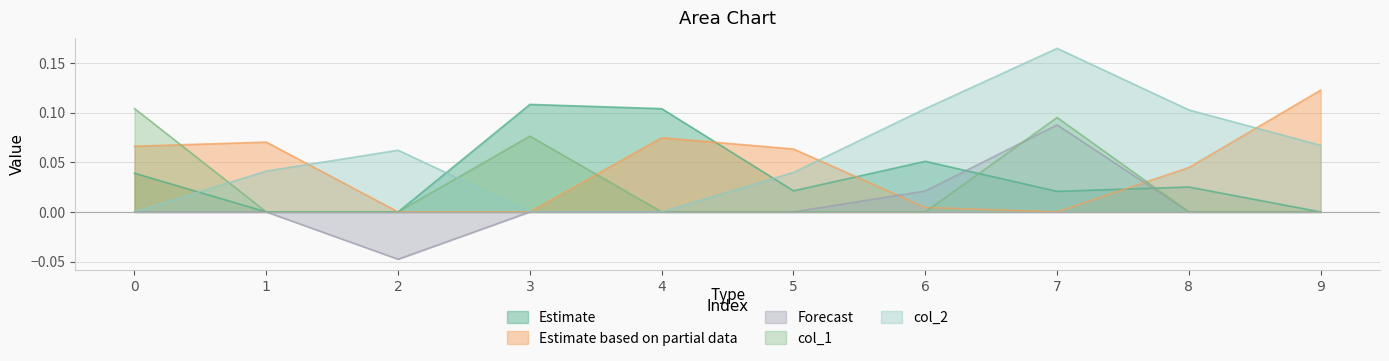

The Forecast series shows -0.1 at 3. True or false?

False